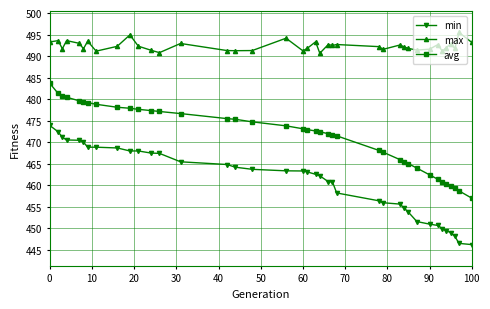

True or false: max and avg intersect in this chart.

False